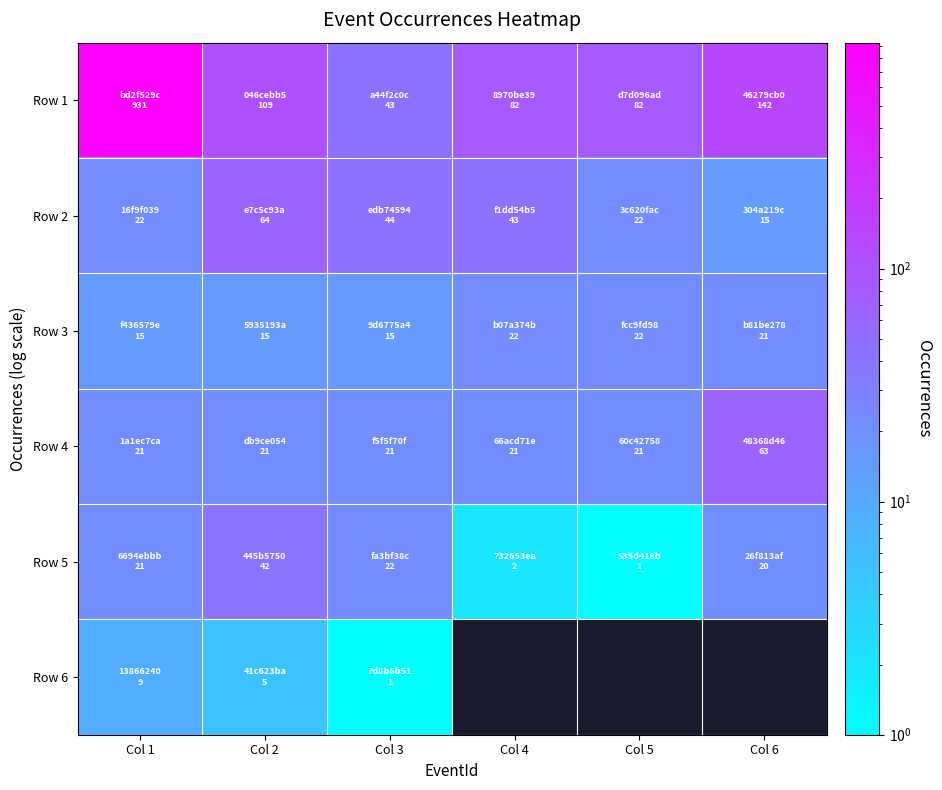

The value of Row 3 at Col 5 is 29.2. True or false?

False